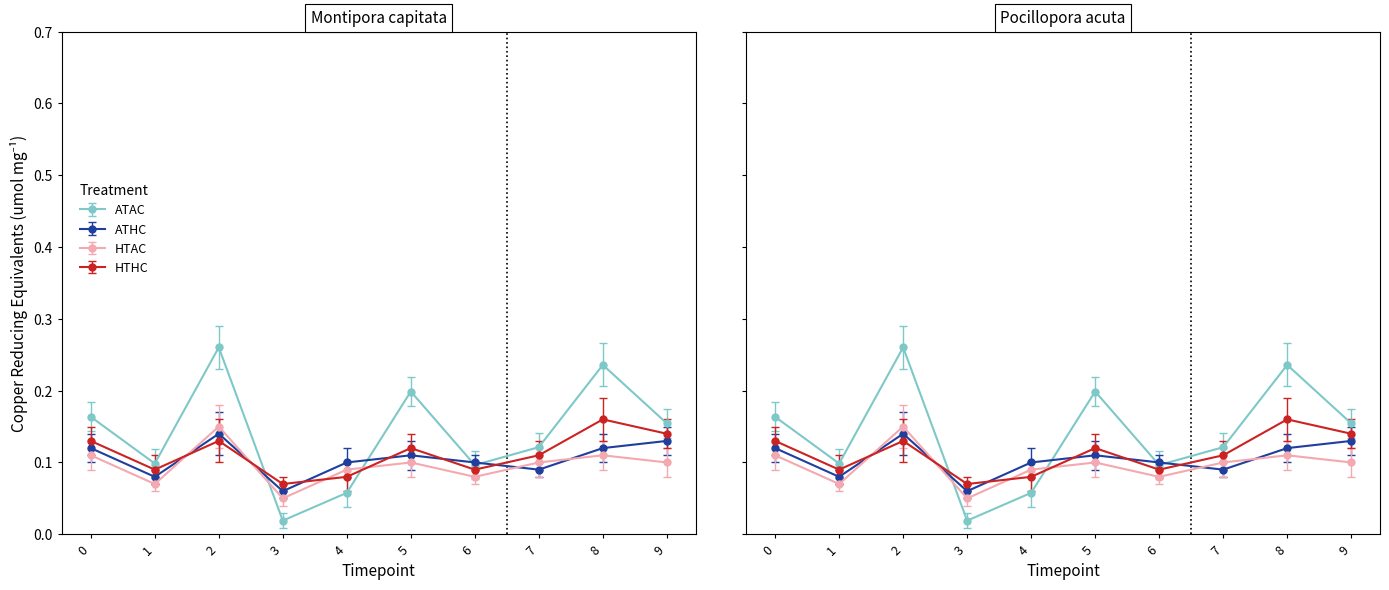

True or false: HTAC has more than 2 points higher than both neighbors.

True